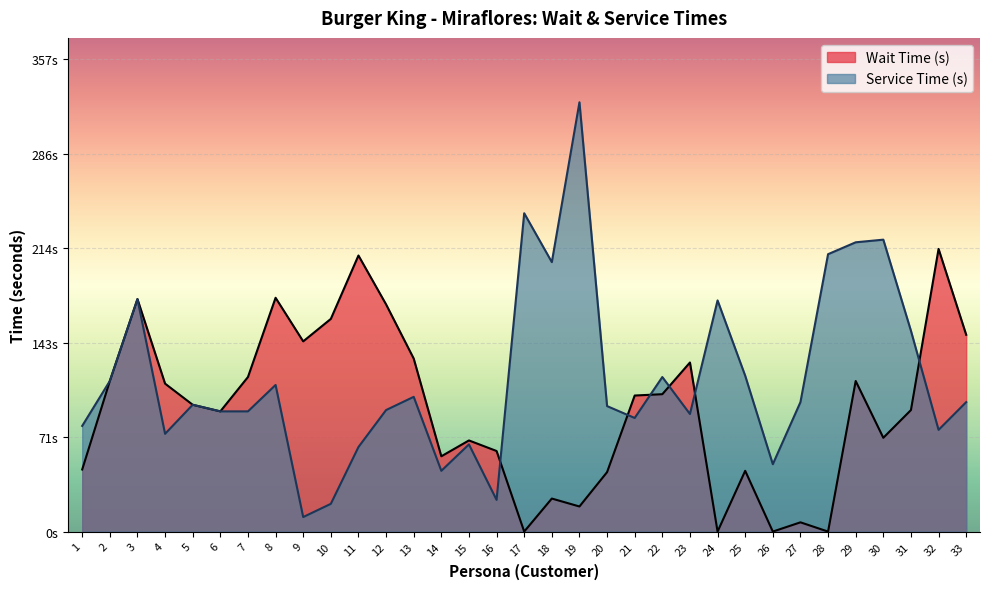

Reading right to left, transcribe all the data shown in this chart.

Wait Time (s): 33=149	32=214	31=92	30=71	29=114	28=0	27=7	26=0	25=46	24=0	23=128	22=104	21=103	20=45	19=19	18=25	17=0	16=61	15=69	14=57	13=131	12=172	11=209	10=161	9=144	8=177	7=117	6=91	5=96	4=112	3=176	2=114	1=47
Service Time (s): 33=98	32=77	31=152	30=221	29=219	28=210	27=98	26=51	25=118	24=175	23=89	22=117	21=86	20=95	19=325	18=204	17=241	16=24	15=66	14=46	13=102	12=92	11=64	10=21	9=11	8=111	7=91	6=91	5=96	4=74	3=176	2=114	1=80